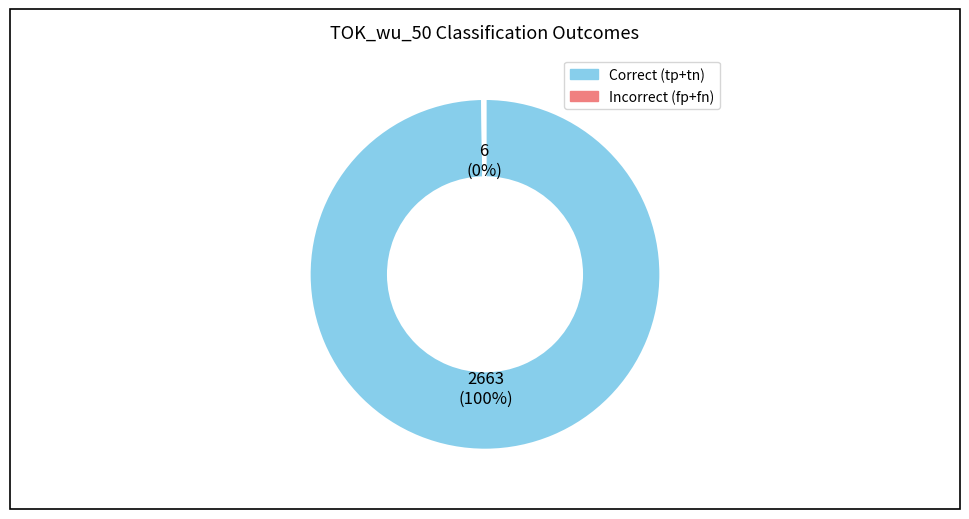

What is the majority slice?

Correct (tp+tn)